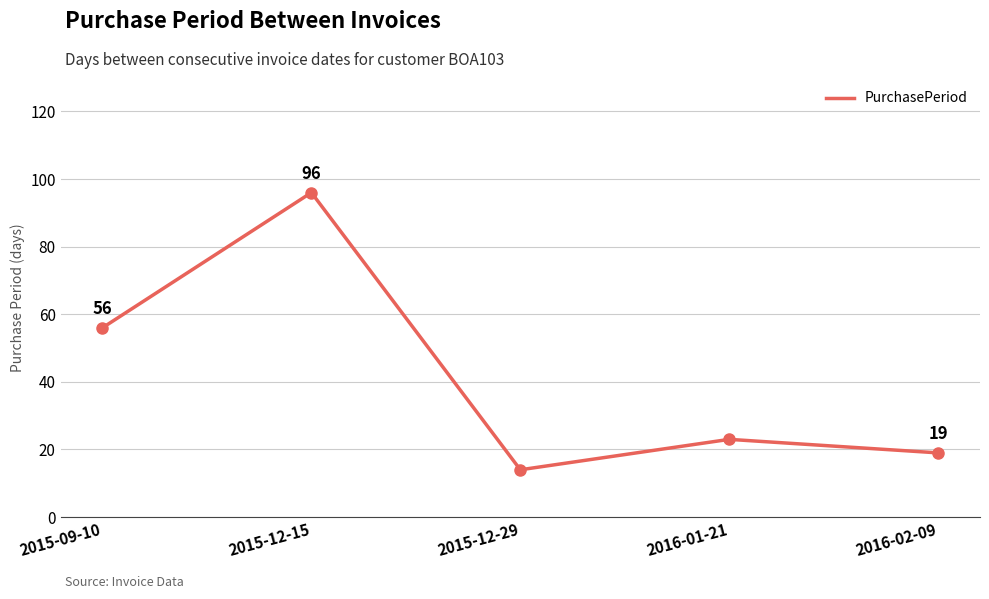

True or false: the data shows 94 at 2015-09-10.

False